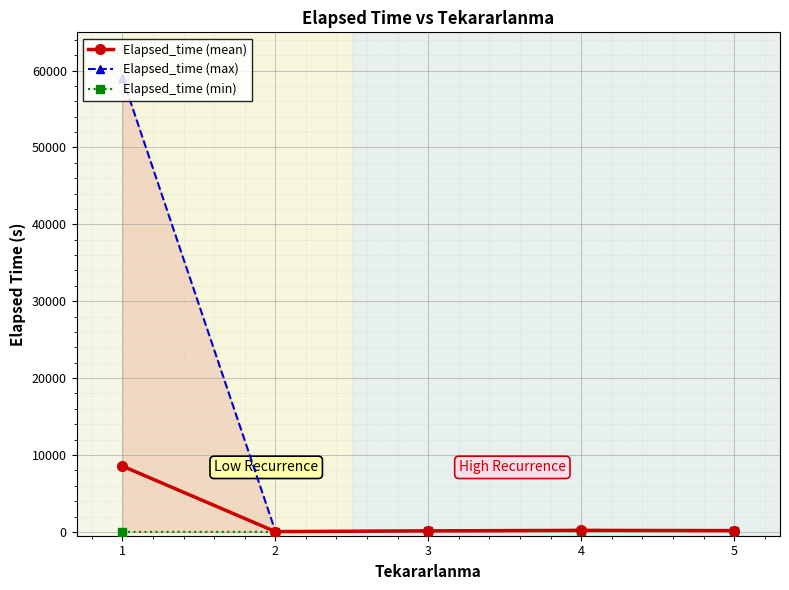

The value of Elapsed_time (mean) at 1 is 13426.2. True or false?

False